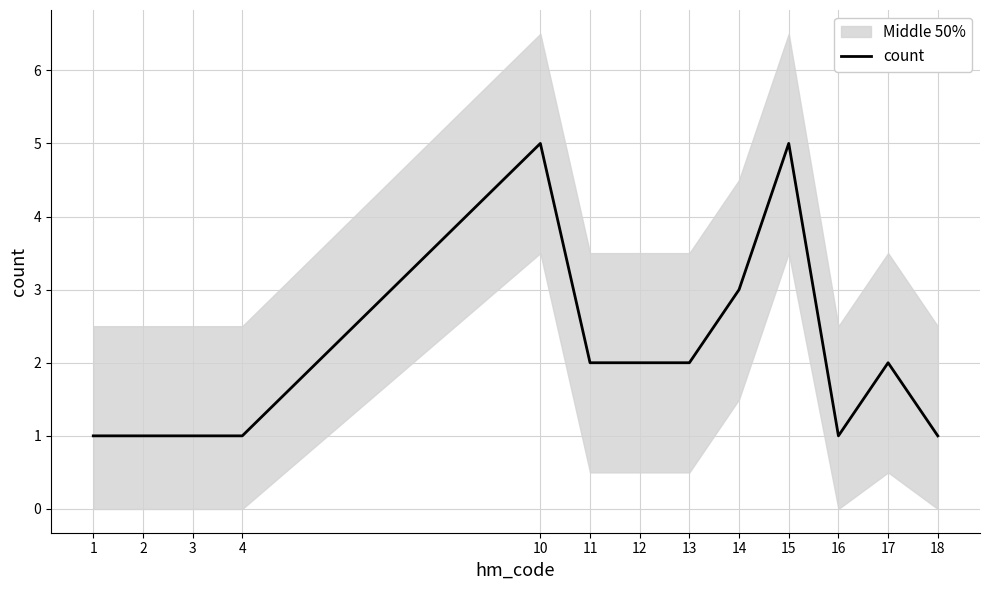

What is the sum of the values at 17 and 15?

7